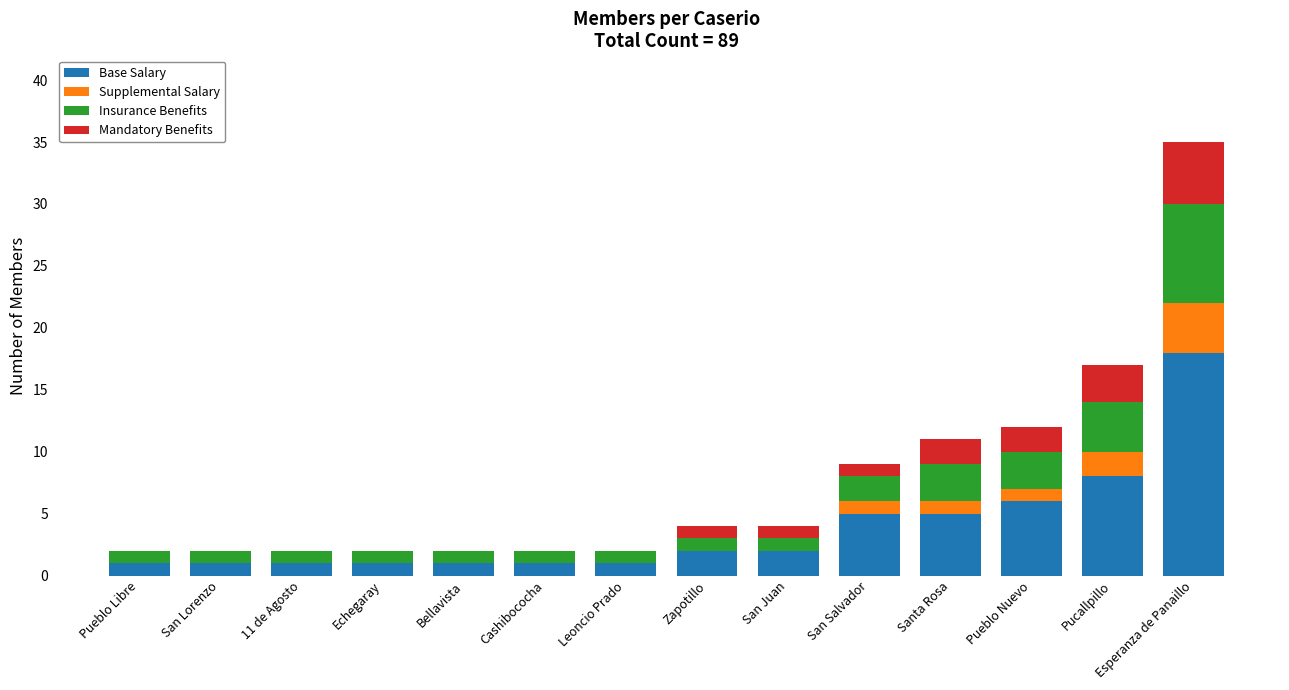

The value of Base Salary at Esperanza de Panaillo is 18. True or false?

True